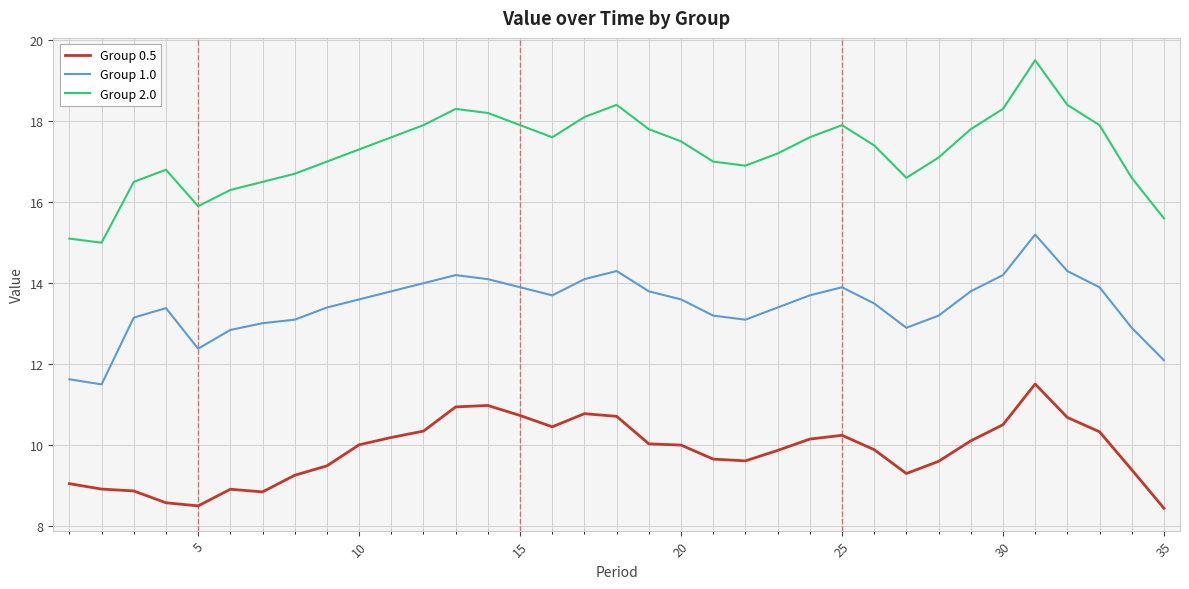

How many lines are shown in the chart?

3